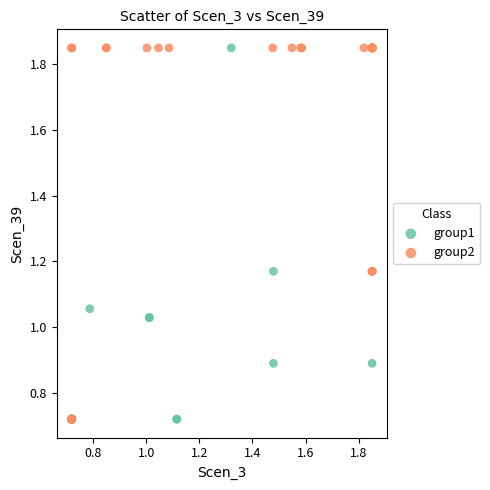

What are all the series names shown in the legend?

group1, group2